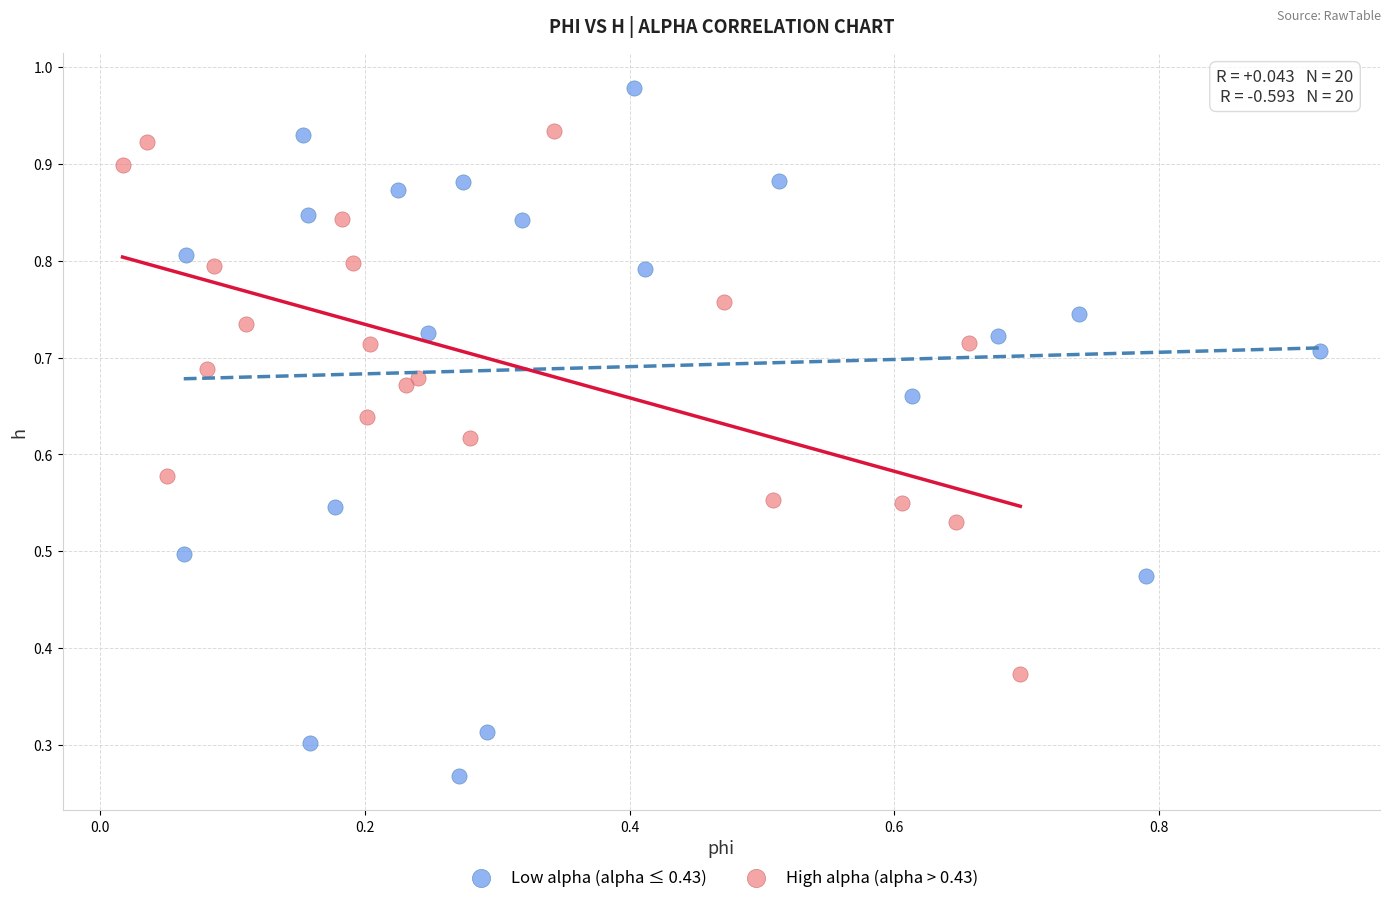

Which series has the largest Y range (max minus min)?

Low alpha (alpha ≤ 0.43)